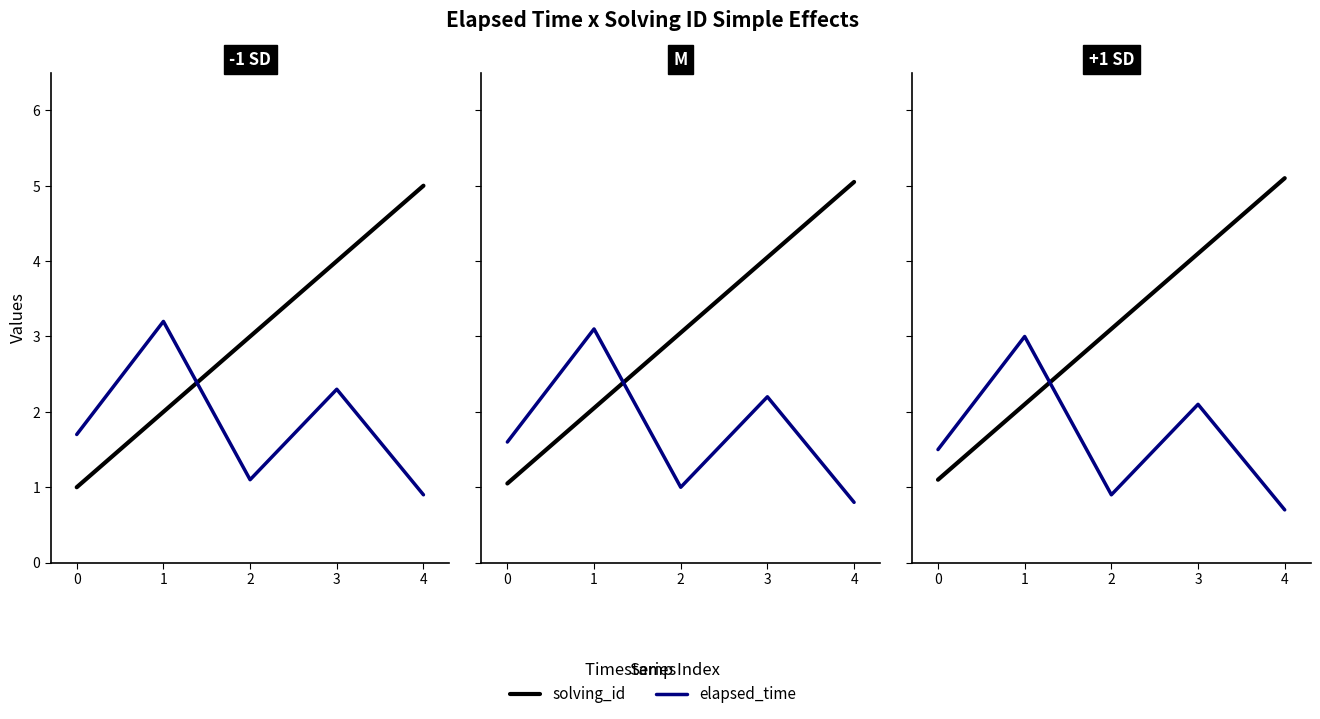

How many values in the elapsed_time series exceed 1?

3